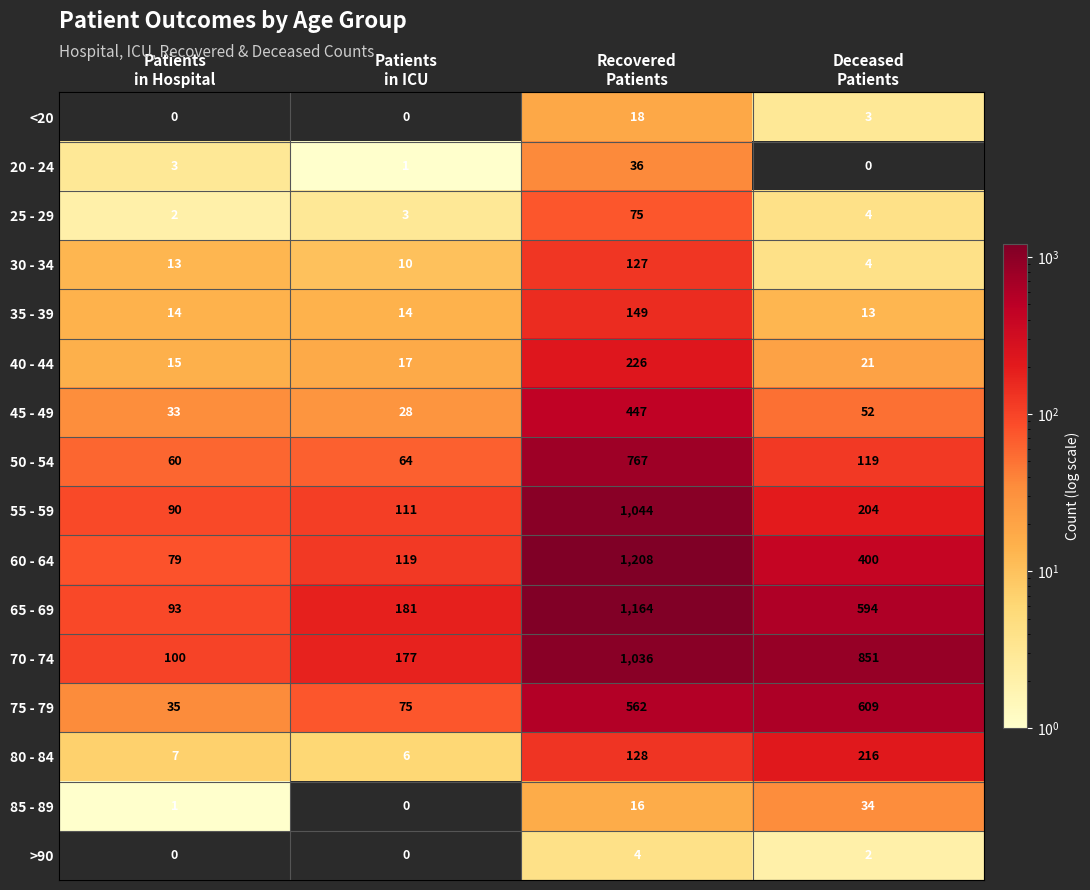

Rank the series by their maximum value, from highest to lowest.

60 - 64, 65 - 69, 55 - 59, 70 - 74, 50 - 54, 75 - 79, 45 - 49, 40 - 44, 80 - 84, 35 - 39, 30 - 34, 25 - 29, 20 - 24, 85 - 89, <20, >90